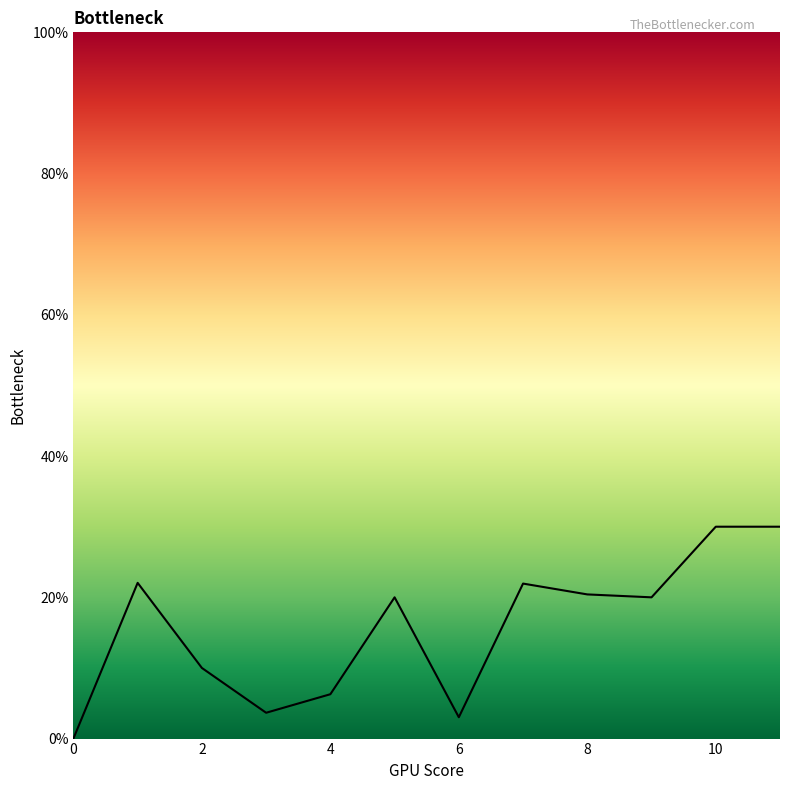

What is the difference between the maximum and minimum values?

30.0